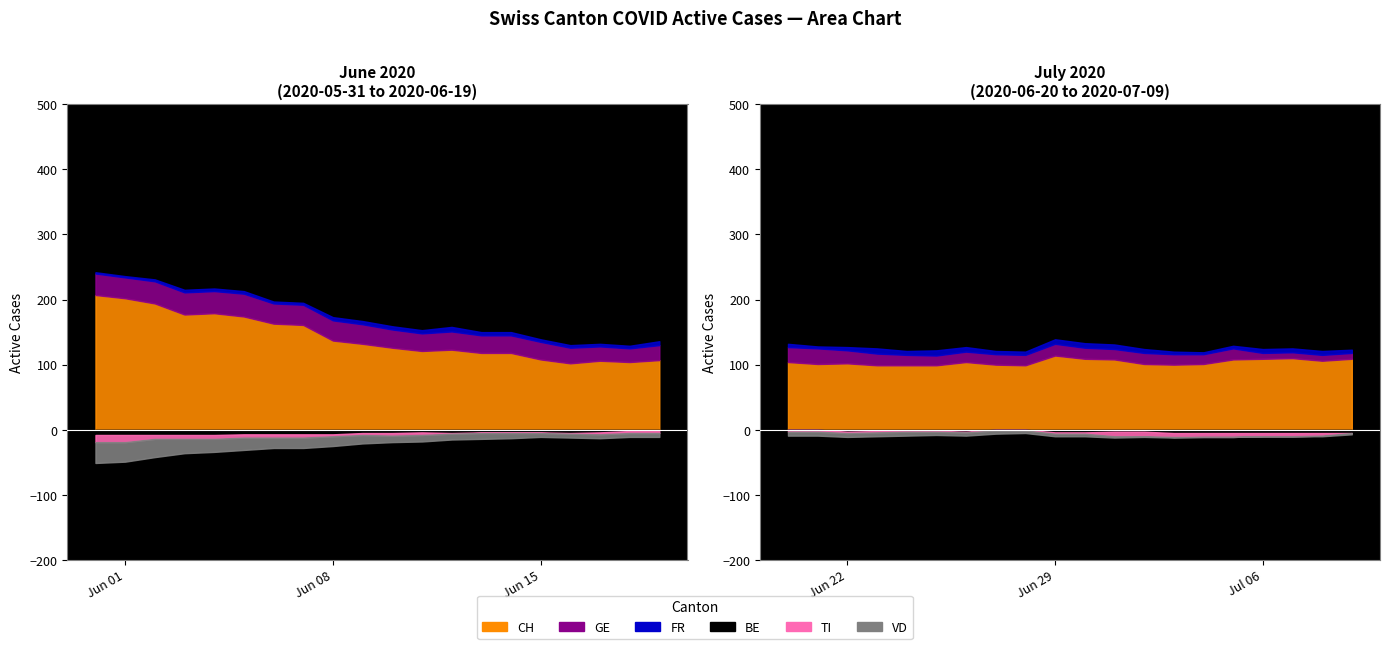

What is the value of the BE point at the 8th from the left?

5